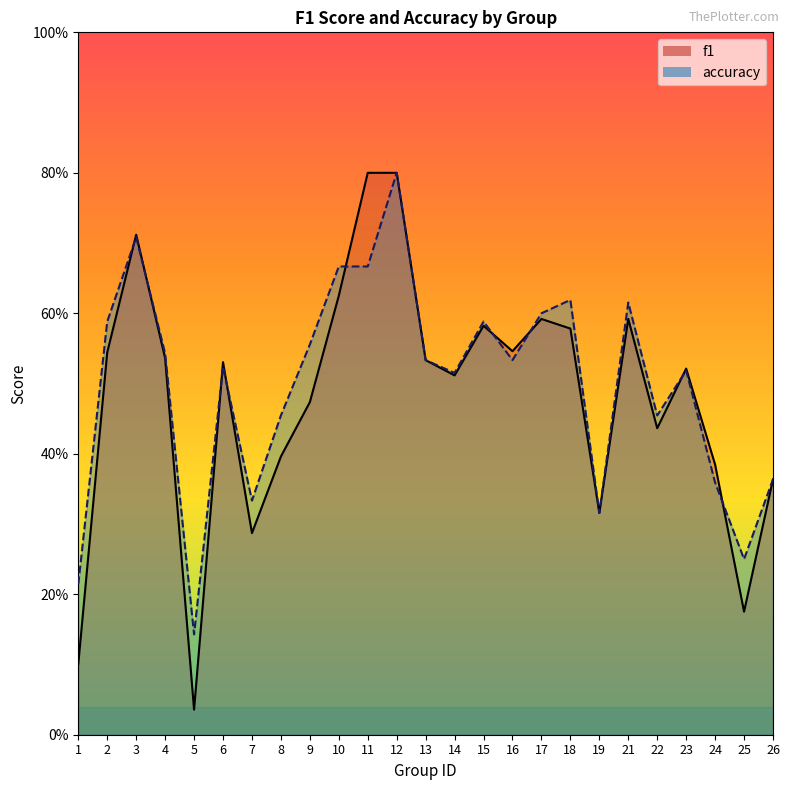

How many intersections are there between f1 and accuracy?

9